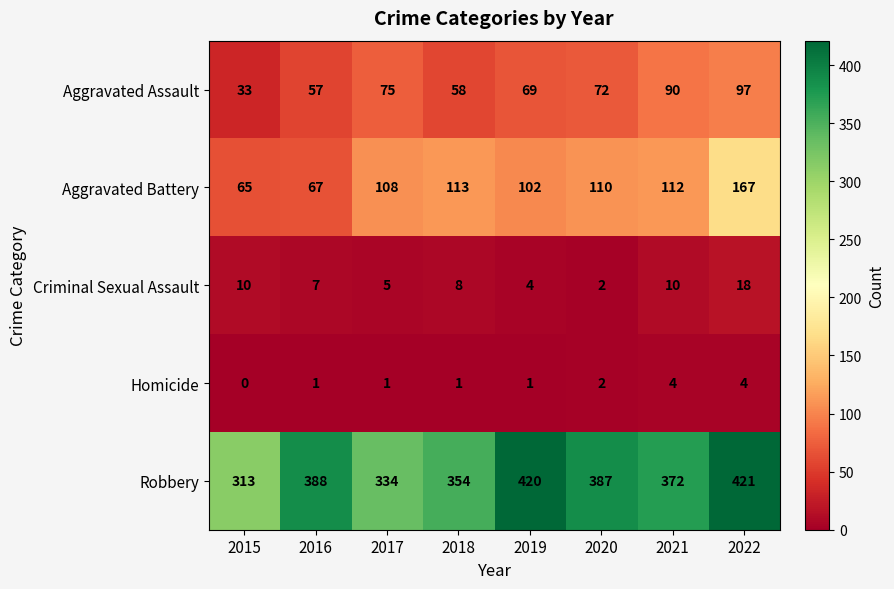

What is the maximum value for Aggravated Battery?

167